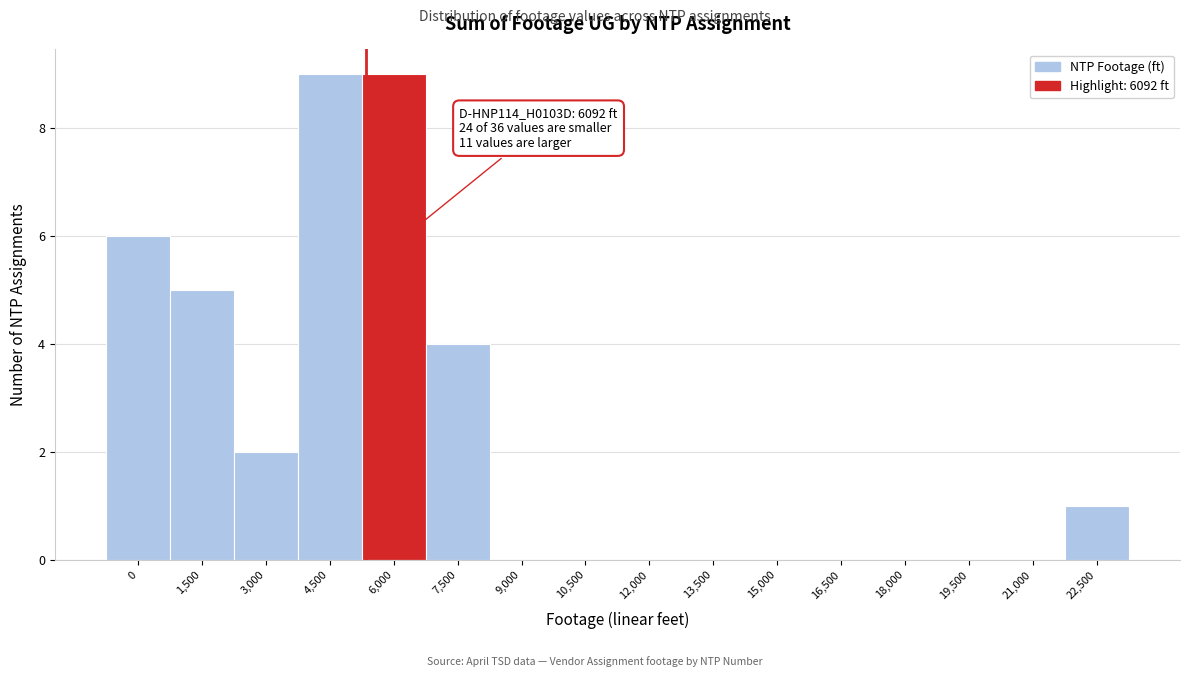

Reading left to right, what are all the values shown in this chart?

0=6	1,500=5	3,000=2	4,500=9	6,000=9	7,500=4	9,000=0	10,500=0	12,000=0	13,500=0	15,000=0	16,500=0	18,000=0	19,500=0	21,000=0	22,500=1